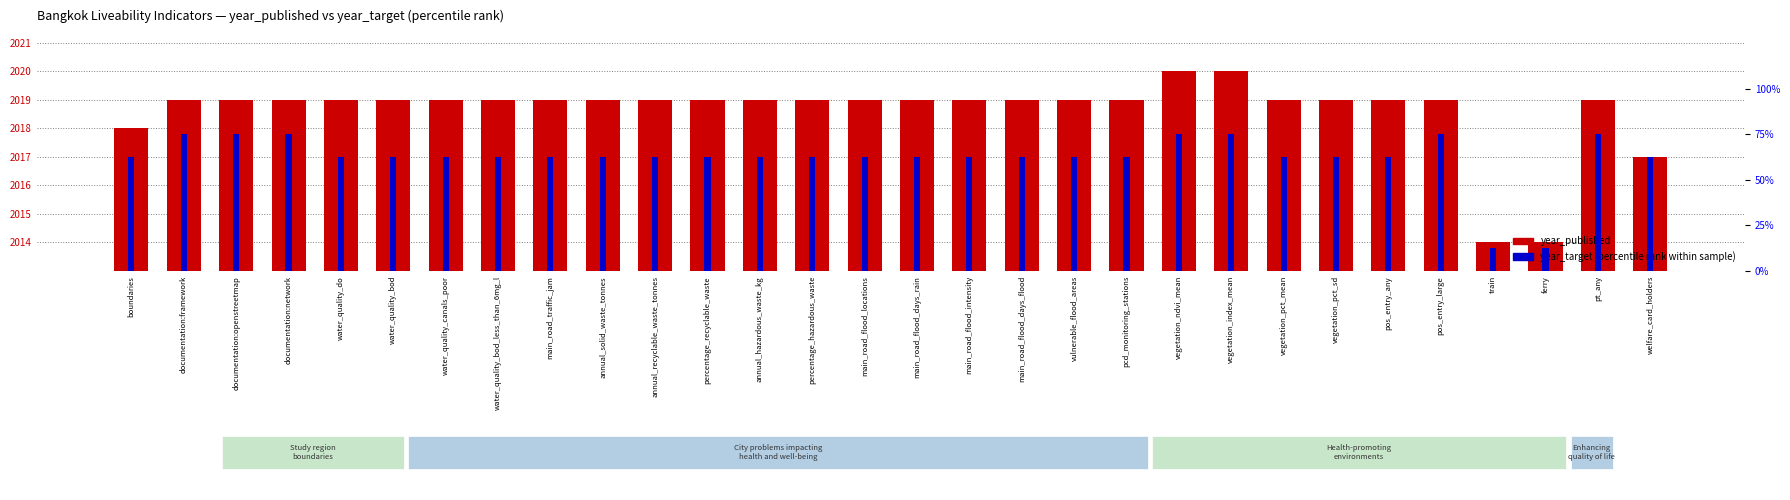

How many data points in year_published are above 2019?

2